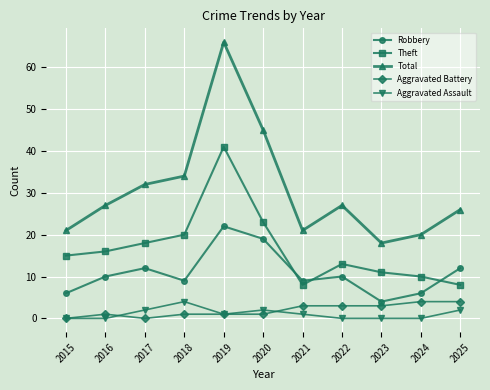

What is the difference between the Aggravated Assault values at 2020 and 2024?

2